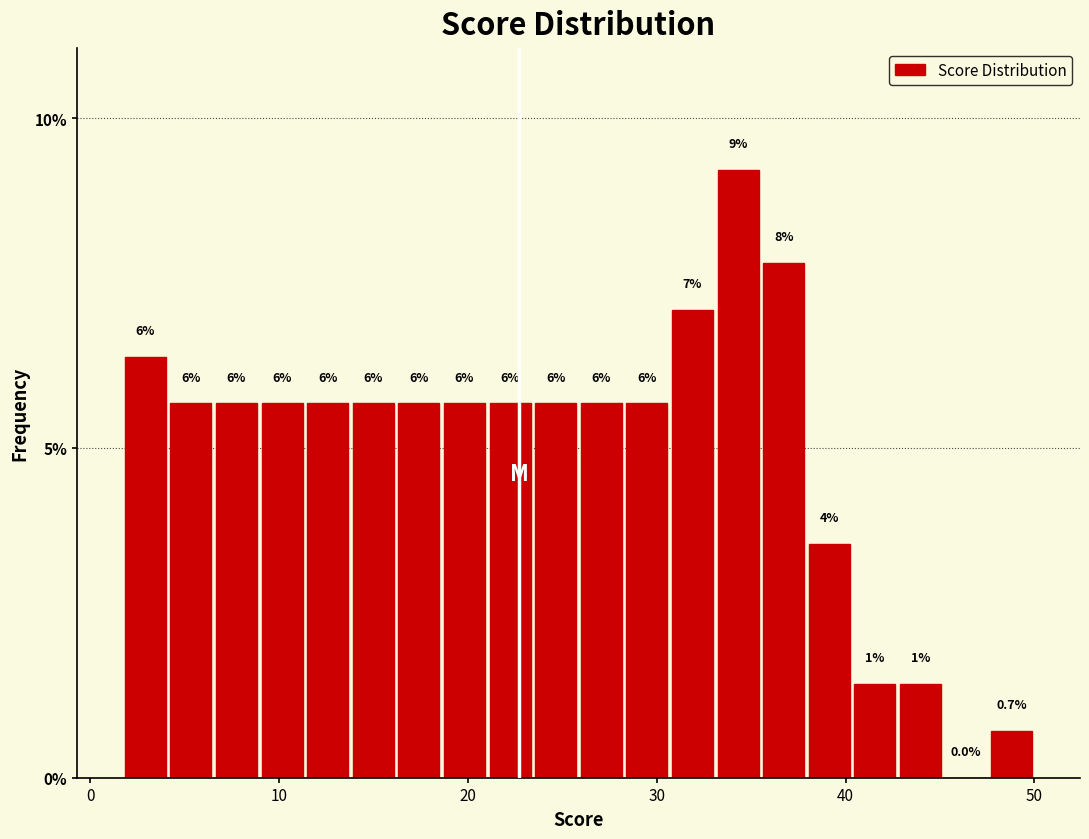

Around what value on the x-axis is the tallest bar? Give the approximate position of its centre, as read against the axis.

34